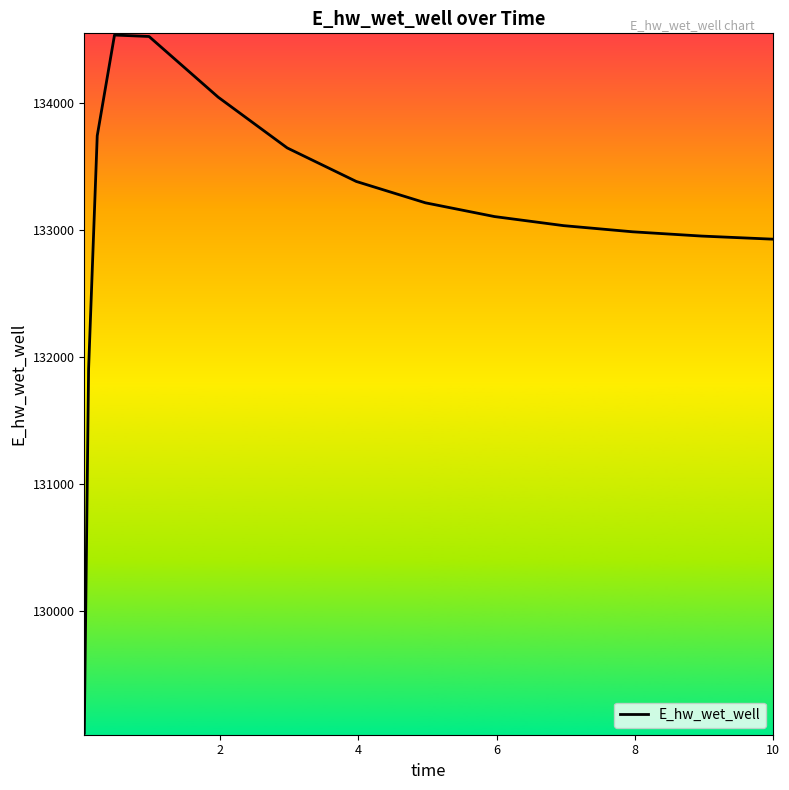

What is the difference between the maximum and minimum values?

5502.2